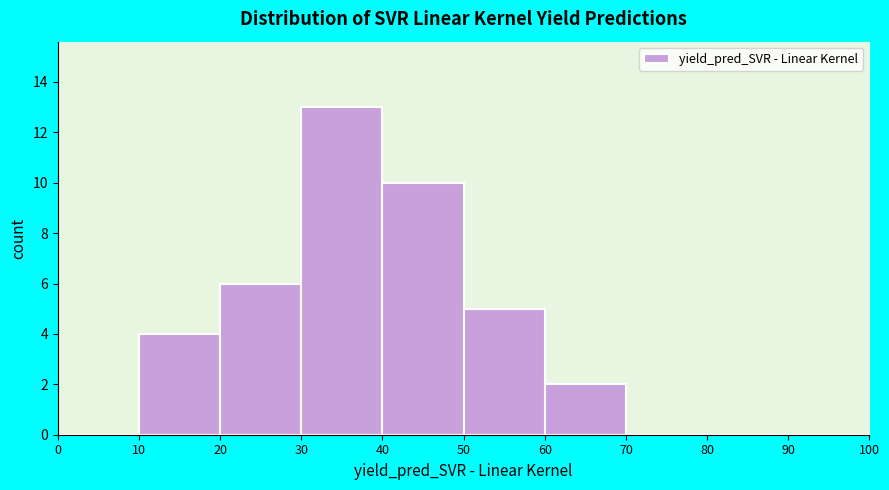

What is the height of the bar covering 30 to 40 on the x-axis? The values are not printed on the chart, so give them approximately, as read against the axis.

13